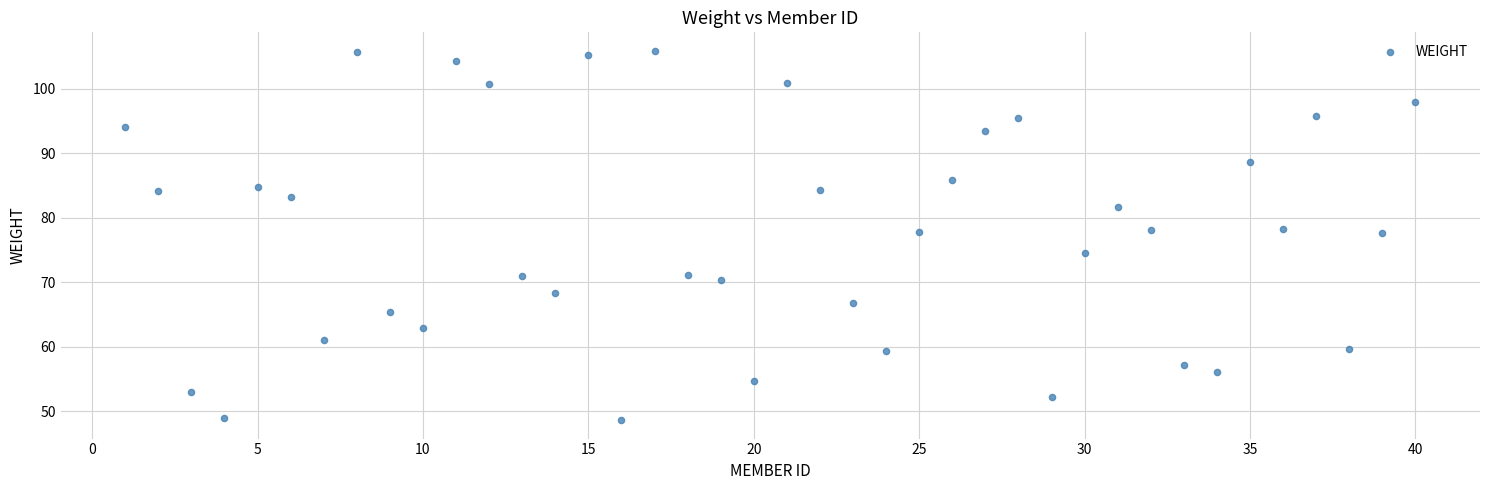

What is the range of X values (max minus min)?

39.0